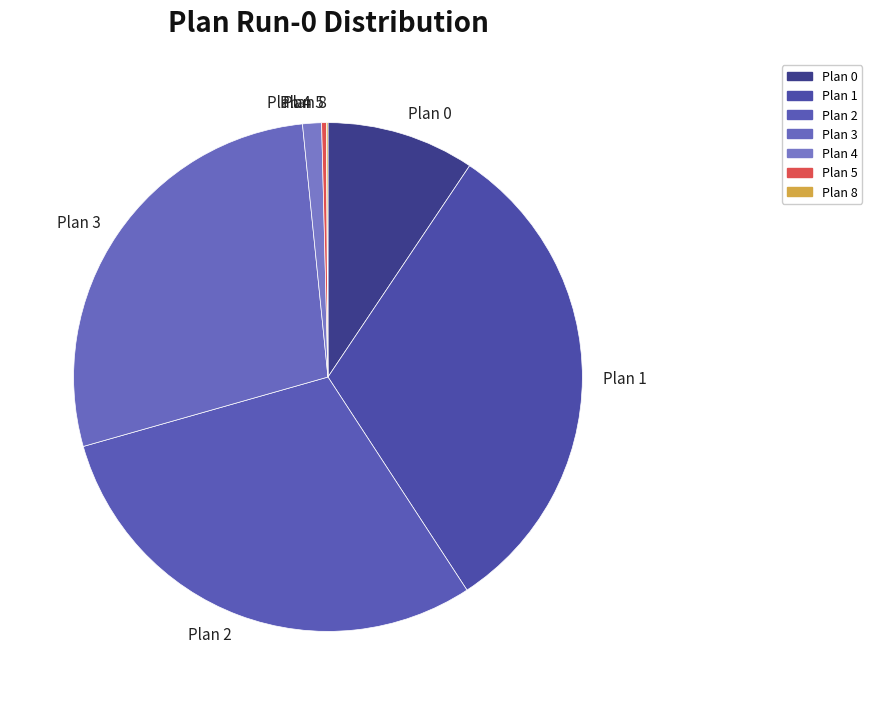

Which category has the biggest portion of the pie?

Plan 1